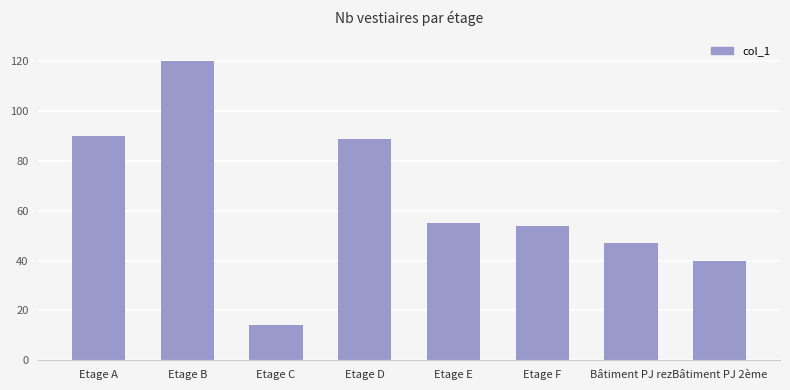

Reading left to right, extract all data points from this chart.

Etage A=90	Etage B=120	Etage C=14	Etage D=89	Etage E=55	Etage F=54	Bâtiment PJ rez=47	Bâtiment PJ 2ème=40